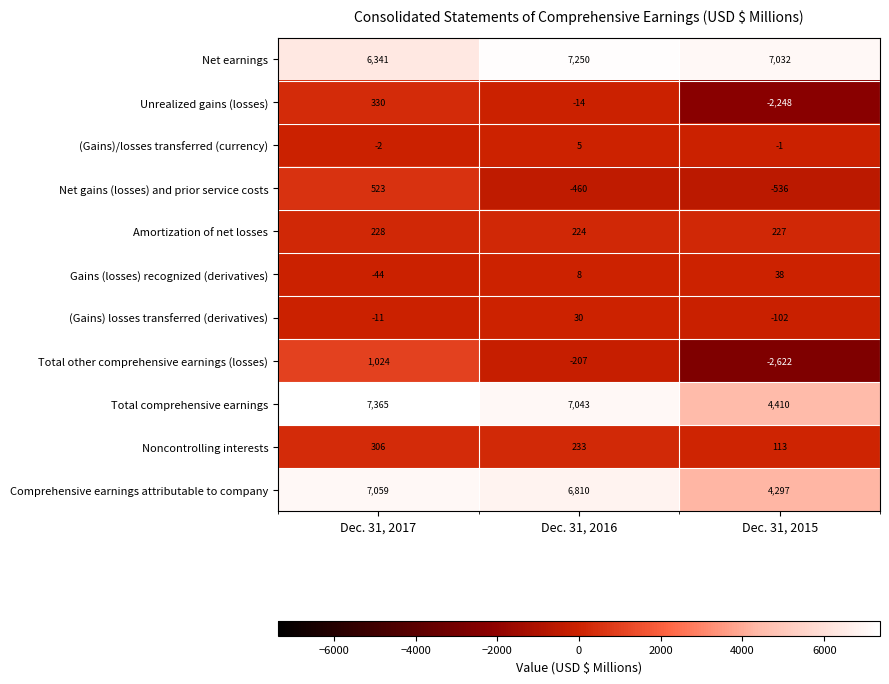

Which series has the largest total across all categories?

Net earnings